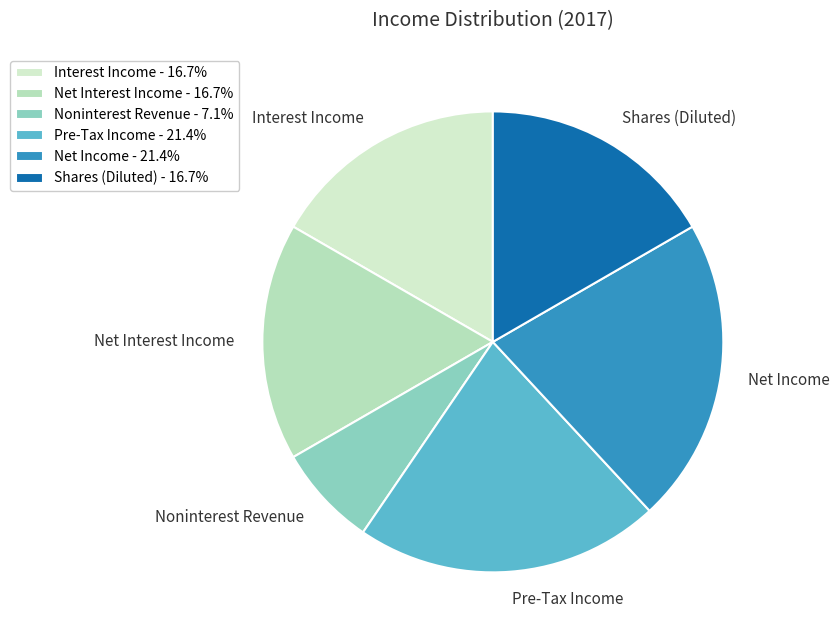

Which slice is the smallest?

Noninterest Revenue